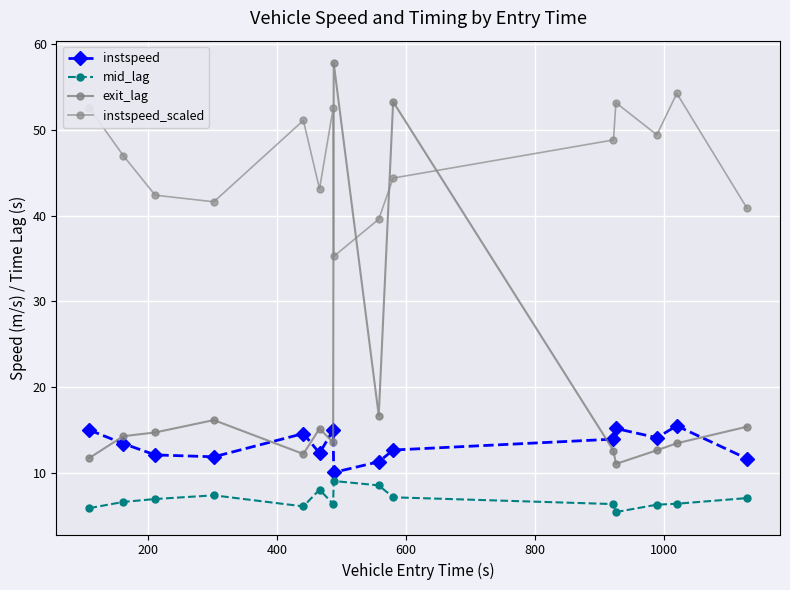

What are all the series names shown in the legend?

instspeed, mid_lag, exit_lag, instspeed_scaled